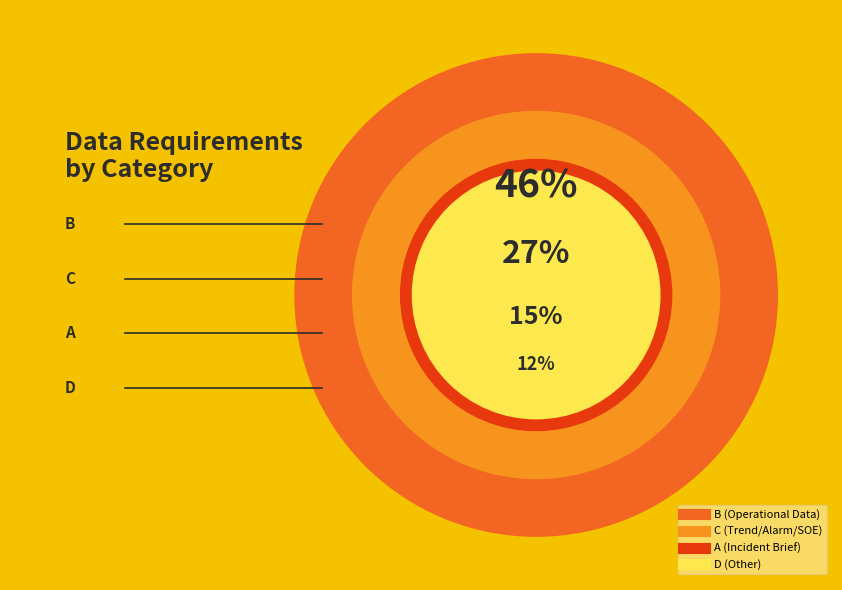

Does C represent more than half of the total?

No